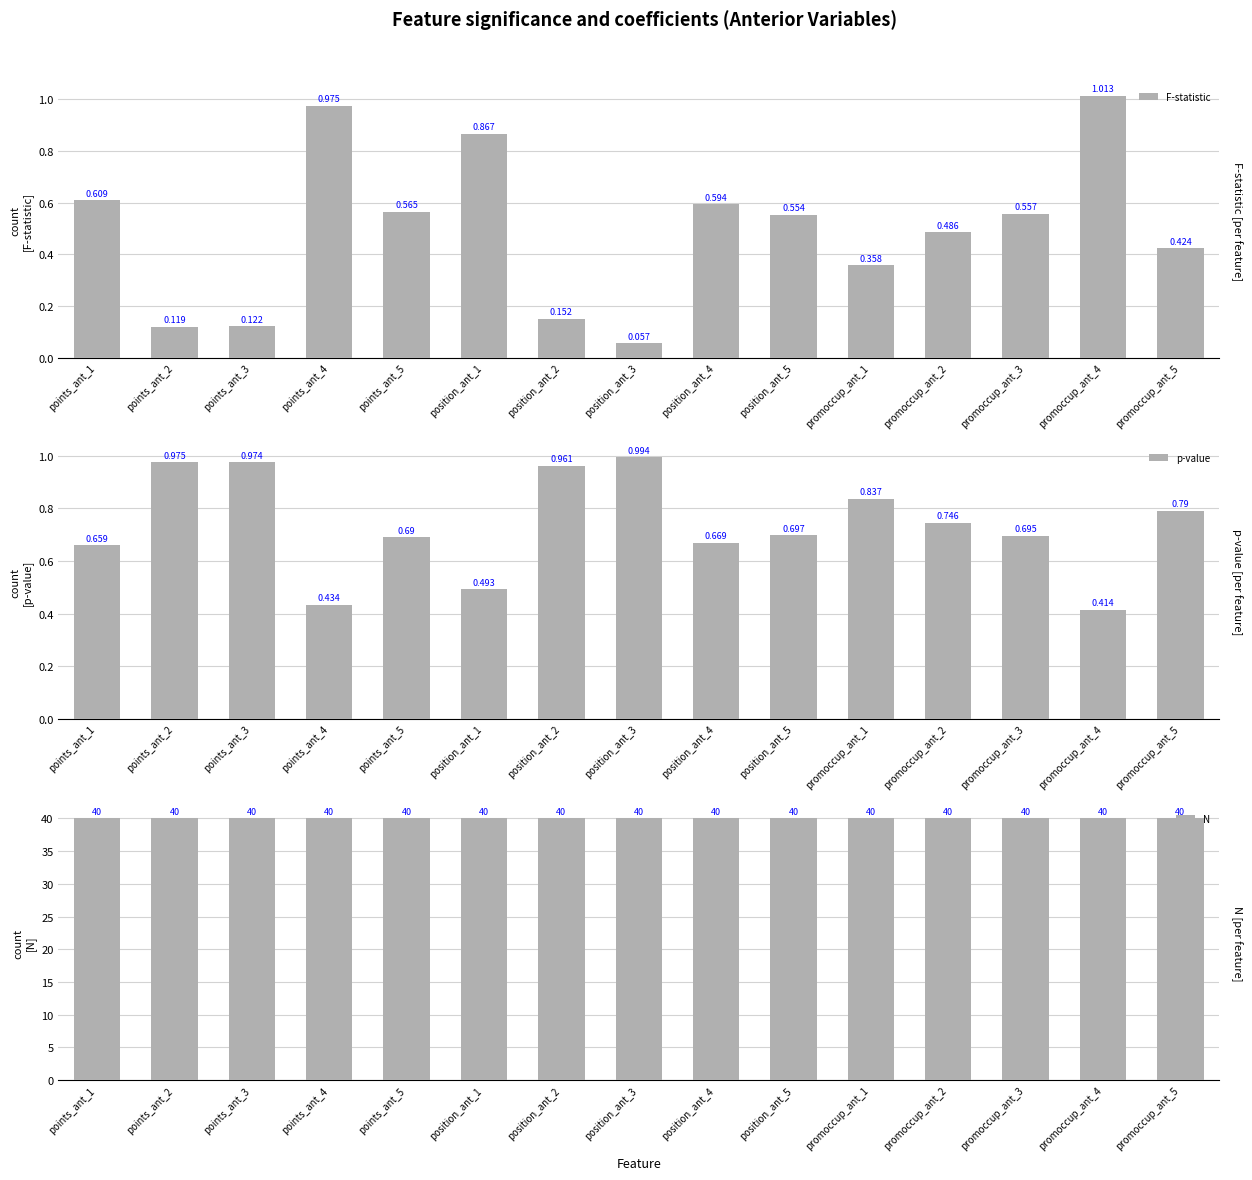

Which series has the largest range (max minus min)?

F-statistic